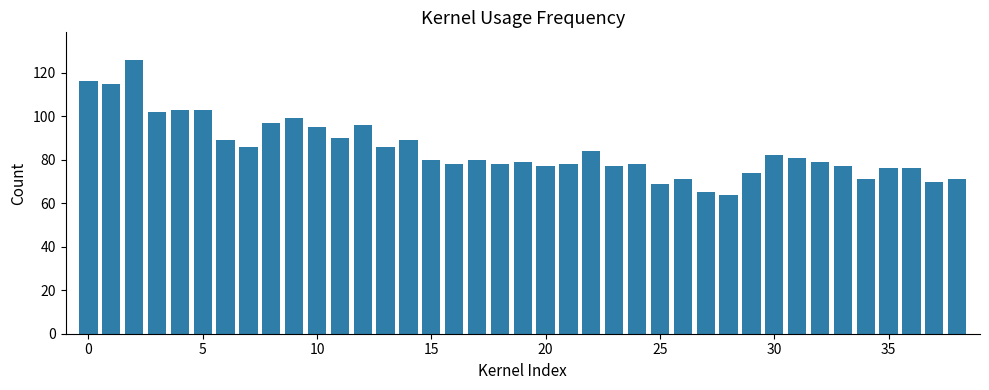

What is the greatest value displayed?

126